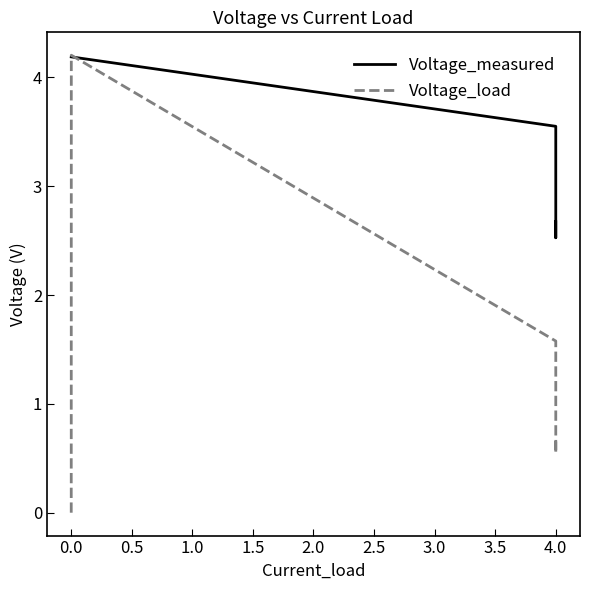

How many lines are shown in the chart?

2